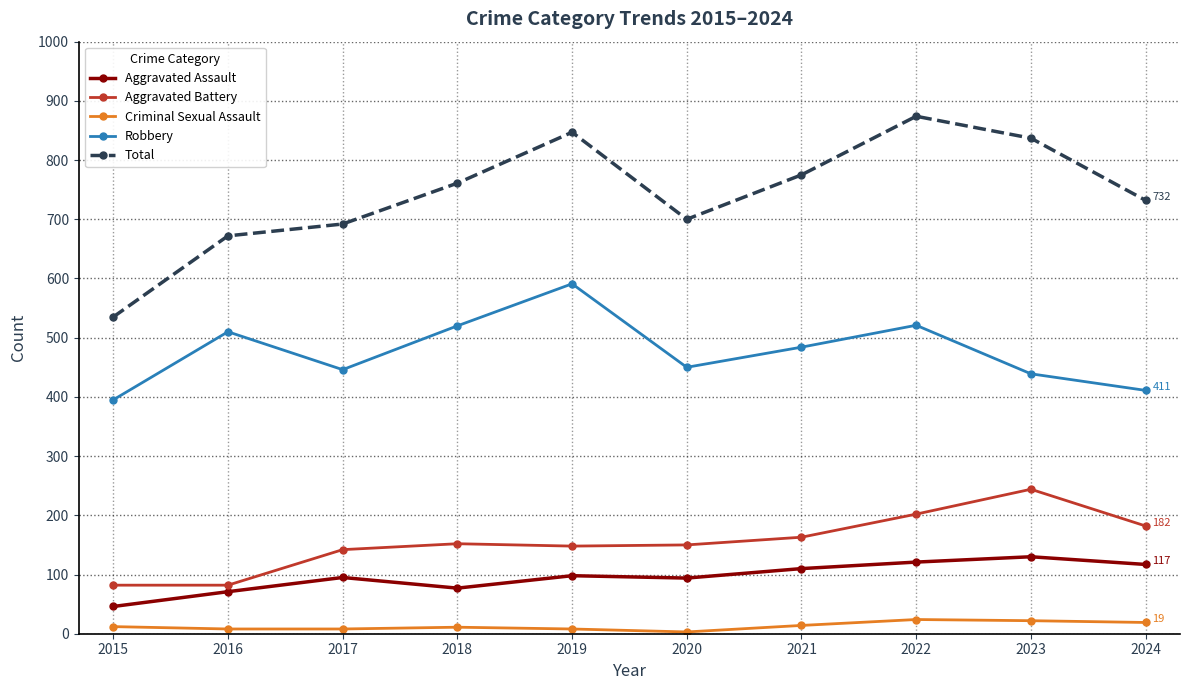

How many lines are shown in the chart?

5